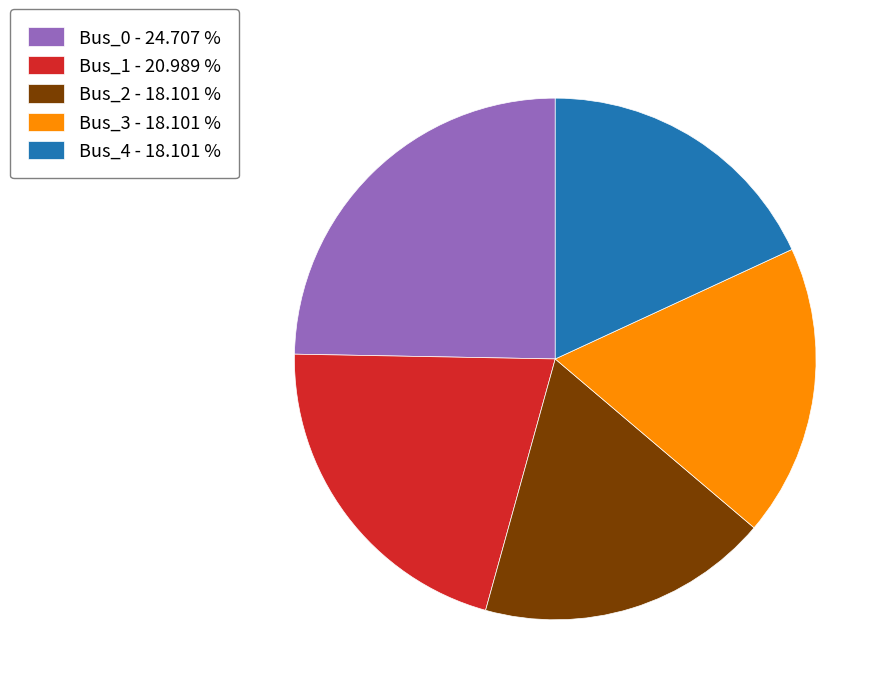

Combined, do Bus_1 - 20.989 % and Bus_2 - 18.101 % account for over 50%?

No